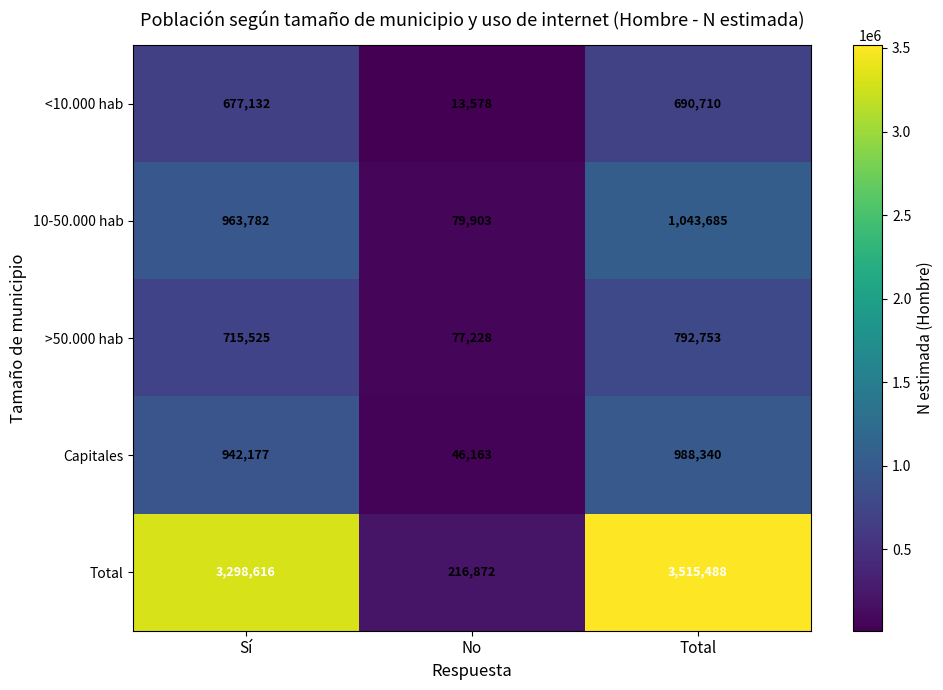

What is the approximate value of Total at Total?

3515488